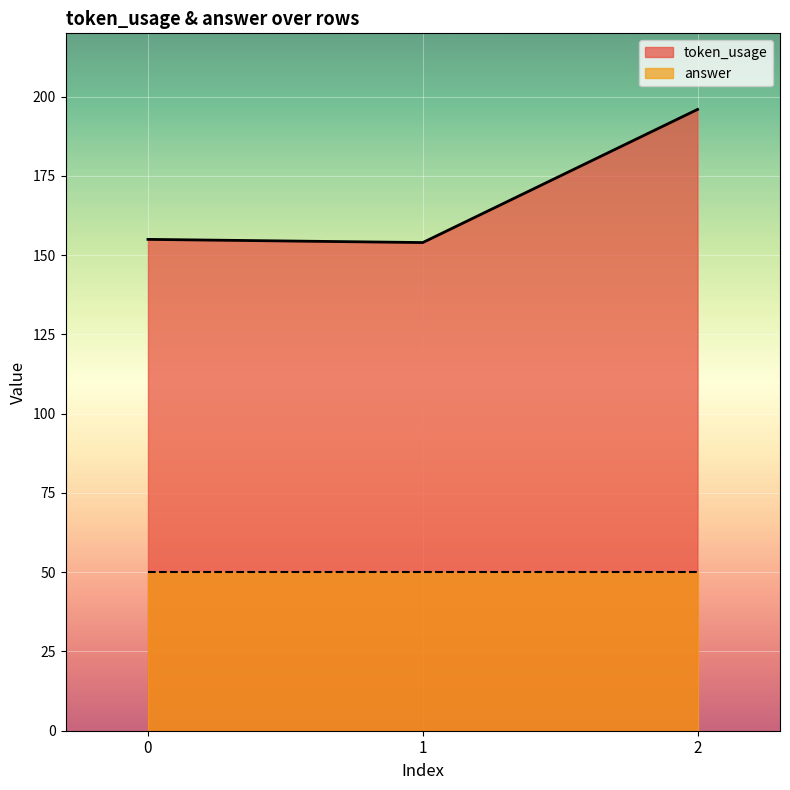

What is the difference between the second highest and minimum values?

1